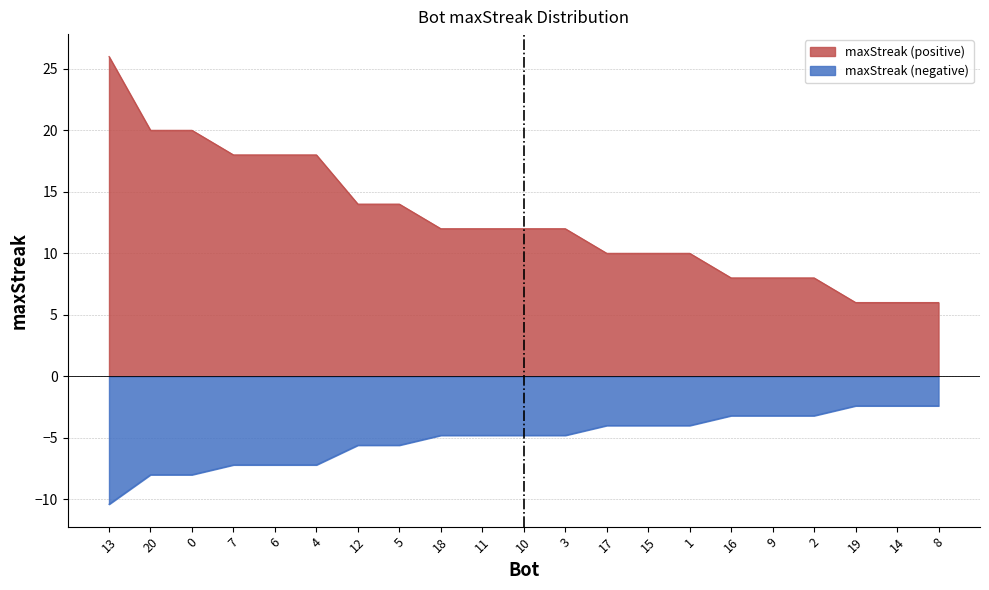

True or false: the data has more than 0 interior local peaks.

False